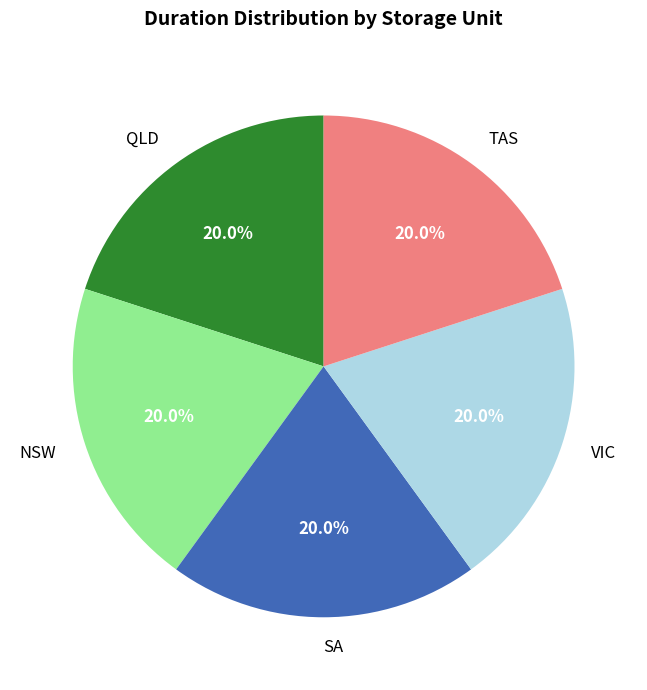

Is QLD the majority of the pie?

No